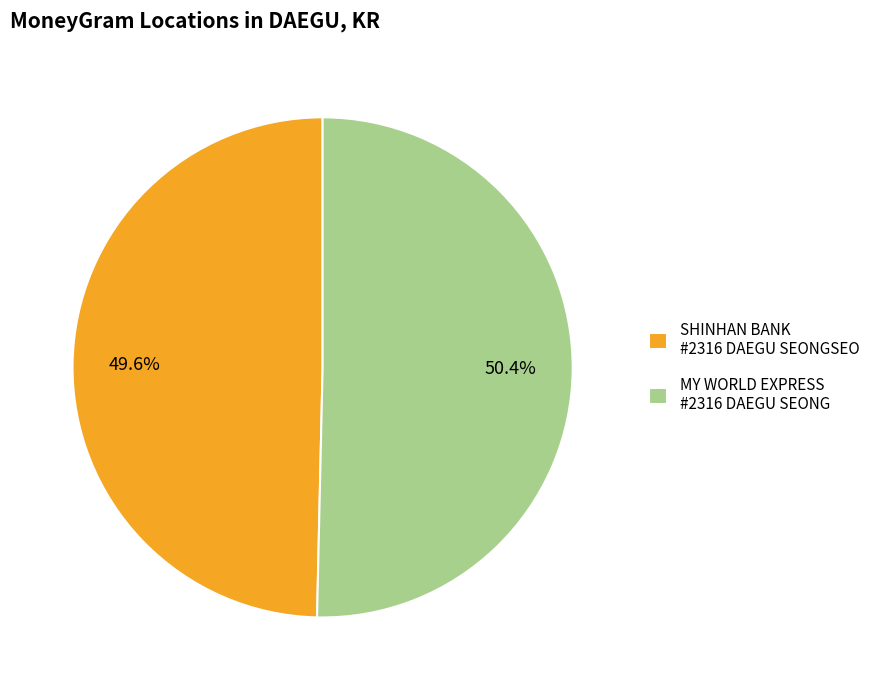

Combined, do SHINHAN BANK #2316 DAEGU SEONGSEO and MY WORLD EXPRESS #2316 DAEGU SEONG account for over 50%?

Yes